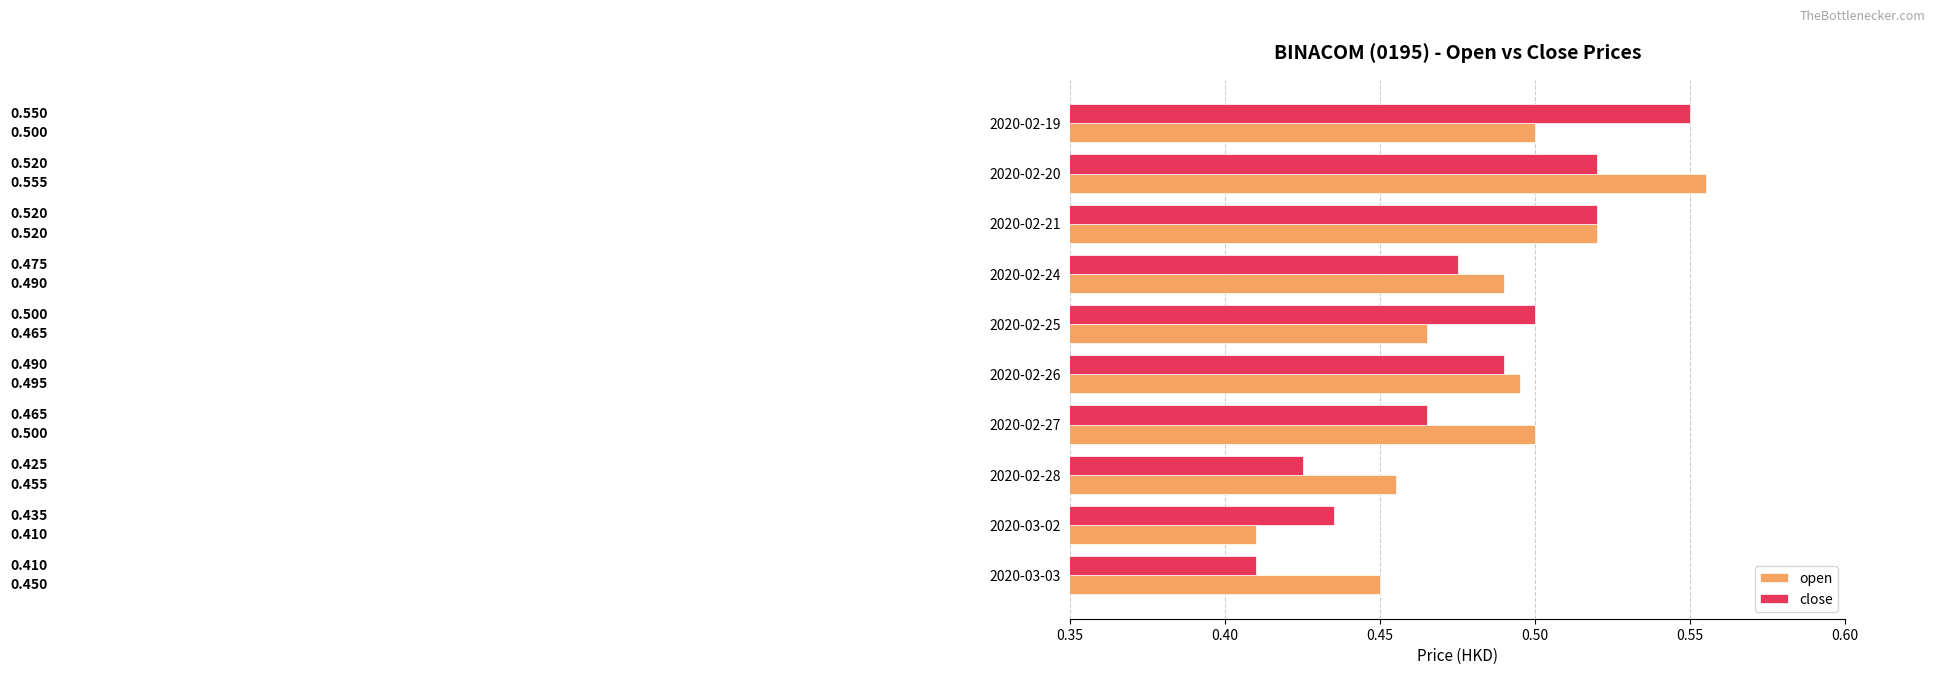

What are all the series names shown in the legend?

open, close